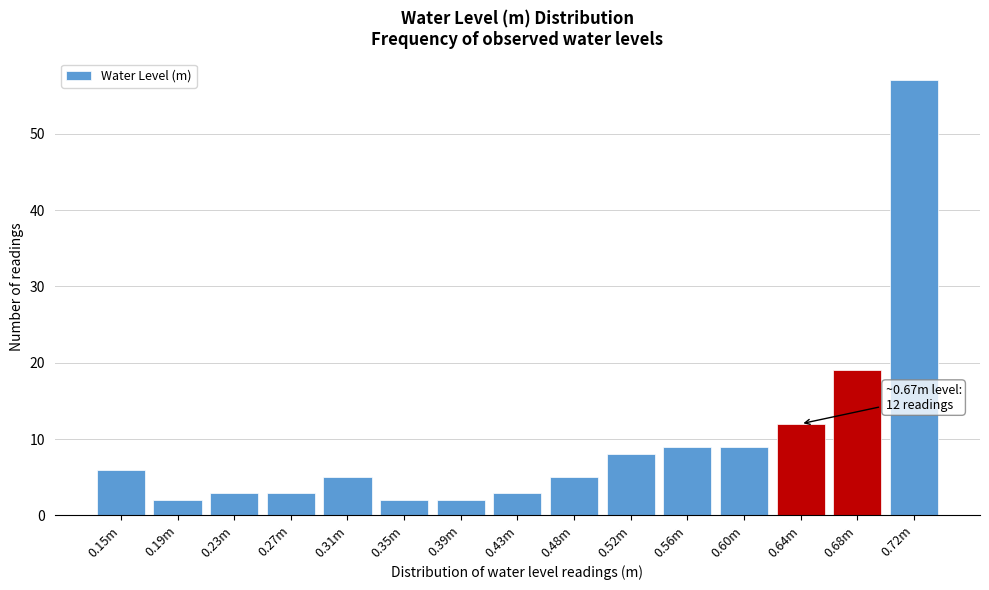

Reading right to left, transcribe all the data shown in this chart.

57	19	12	9	9	8	5	3	2	2	5	3	3	2	6